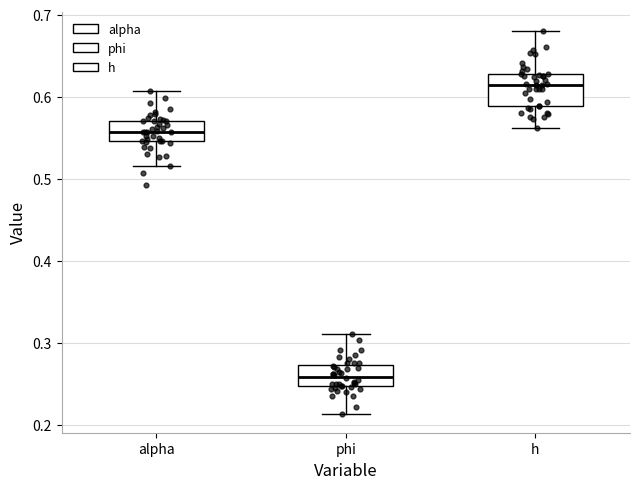

Which box has the lowest median line?

phi